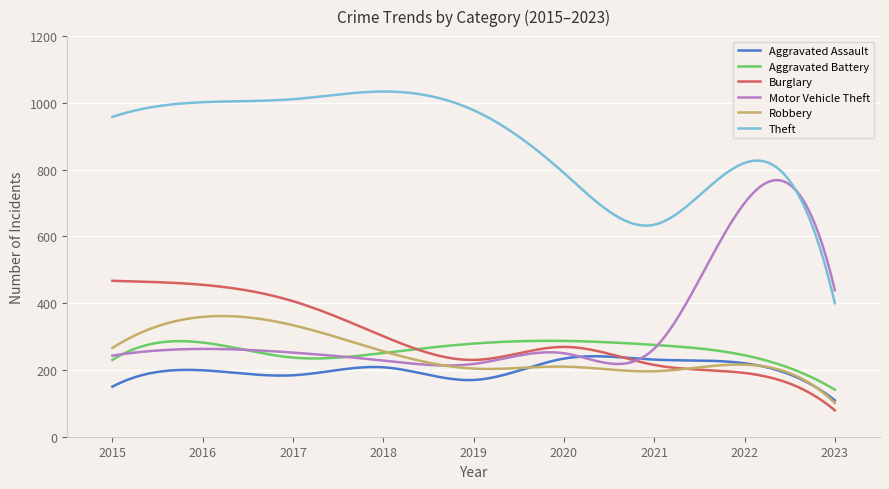

Which series has the largest total across all categories?

Theft